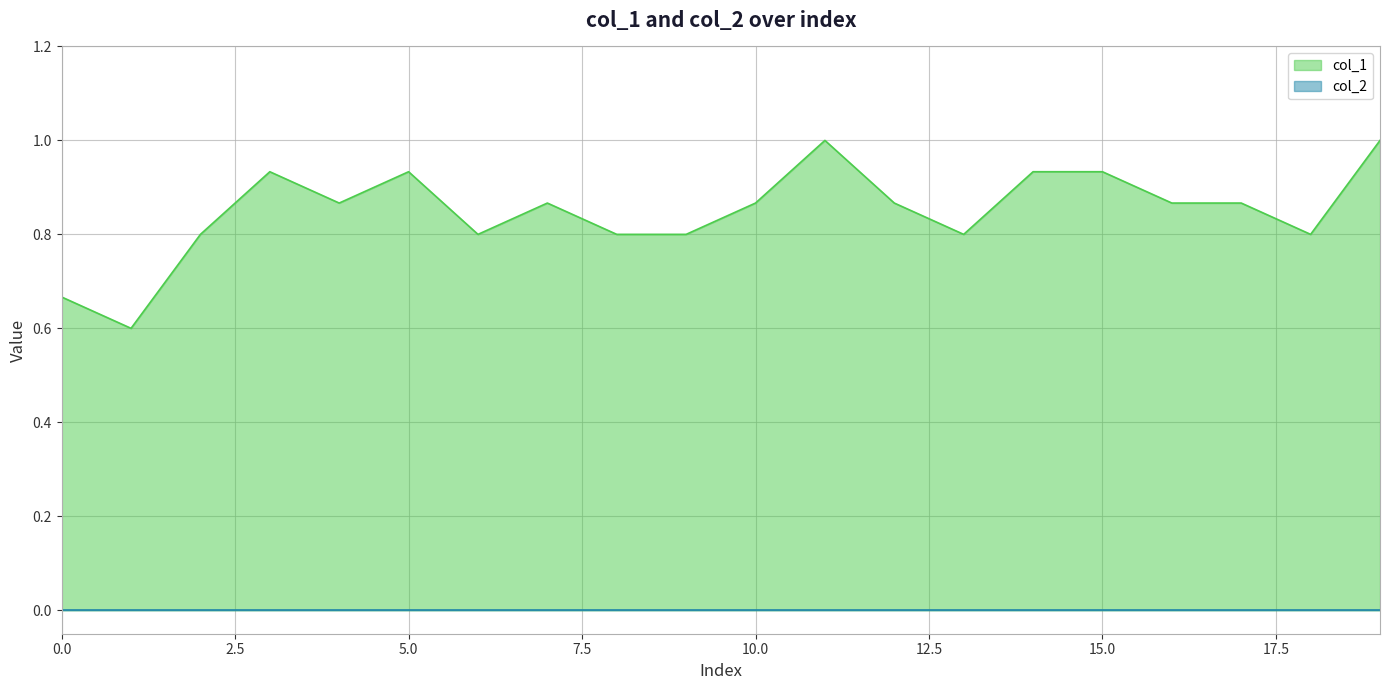

Which series has the largest total across all categories?

col_1